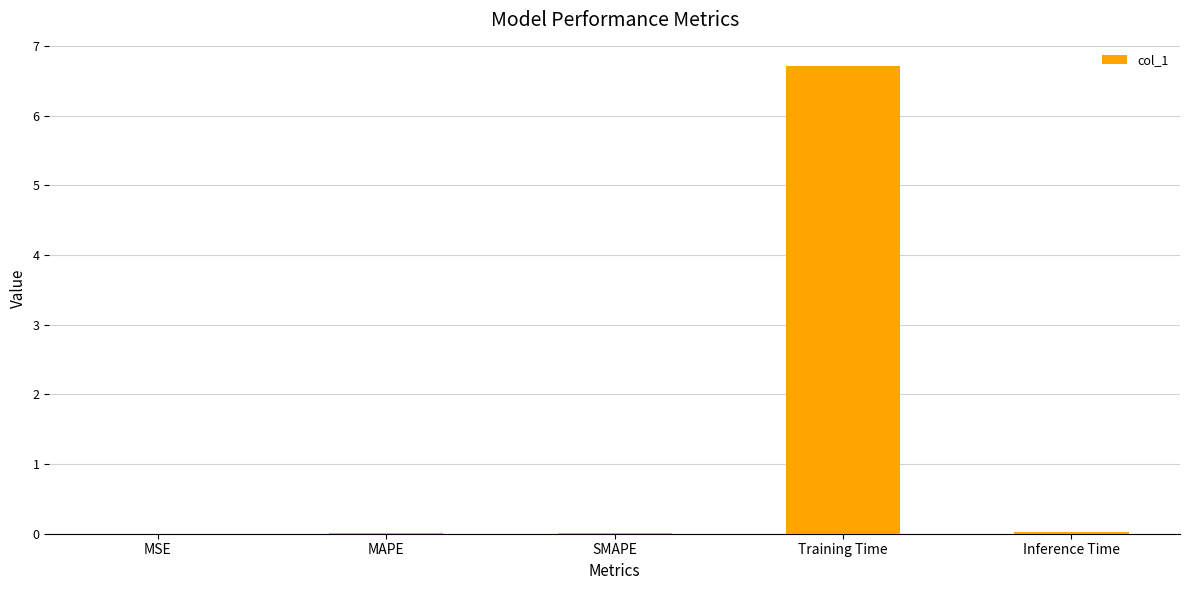

Is it true that the value at MAPE is 0.0?

True